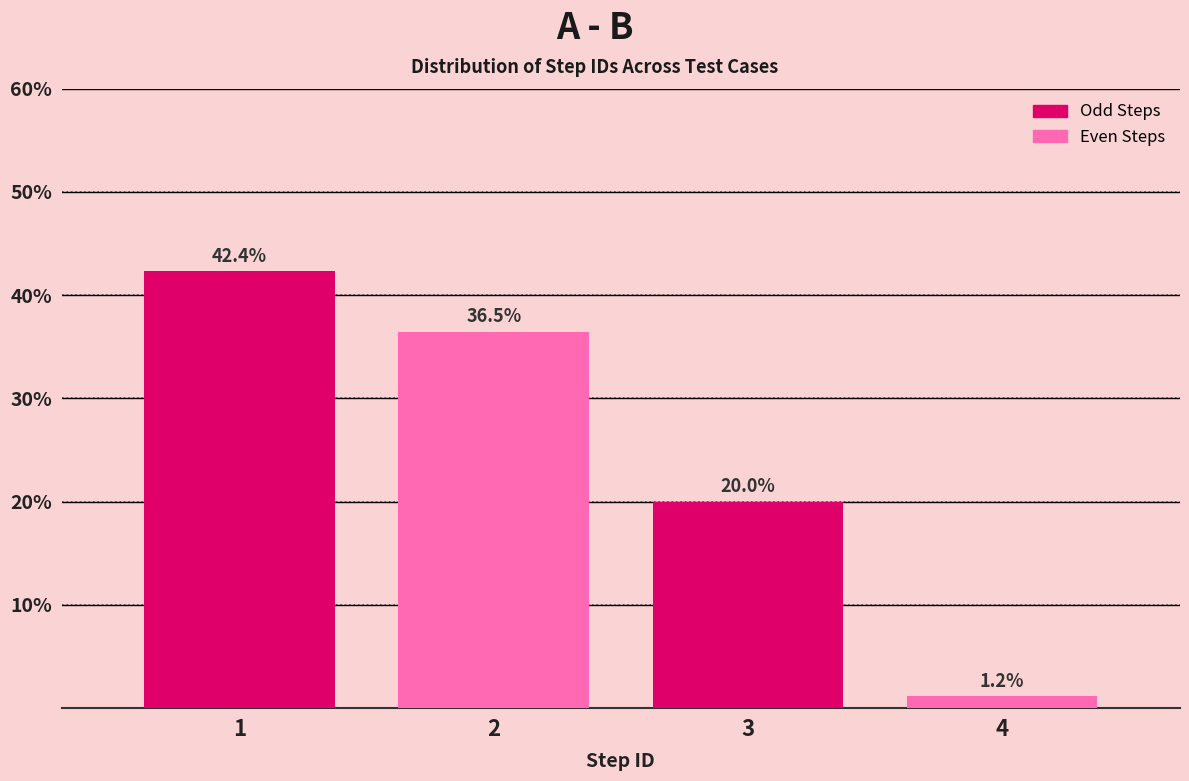

Reading left to right, extract all data points from this chart.

42.4	36.5	20.0	1.2